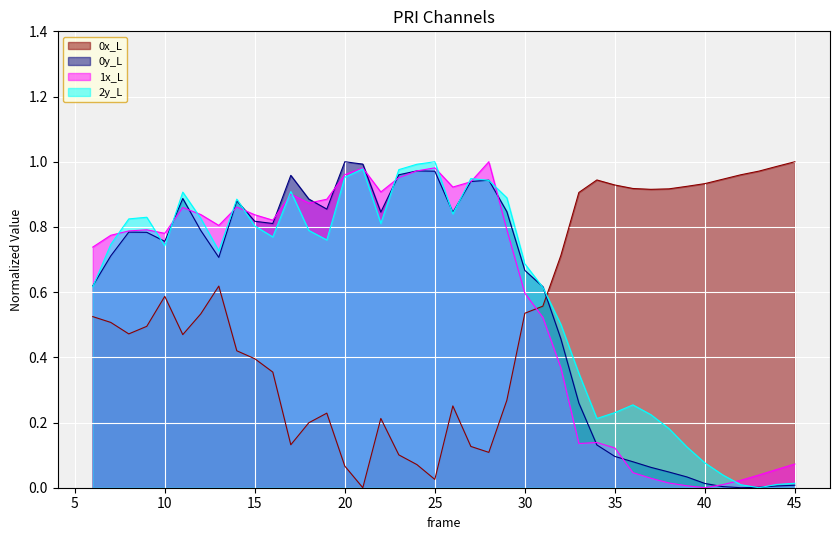

Between 41 and 22, which is larger?

41